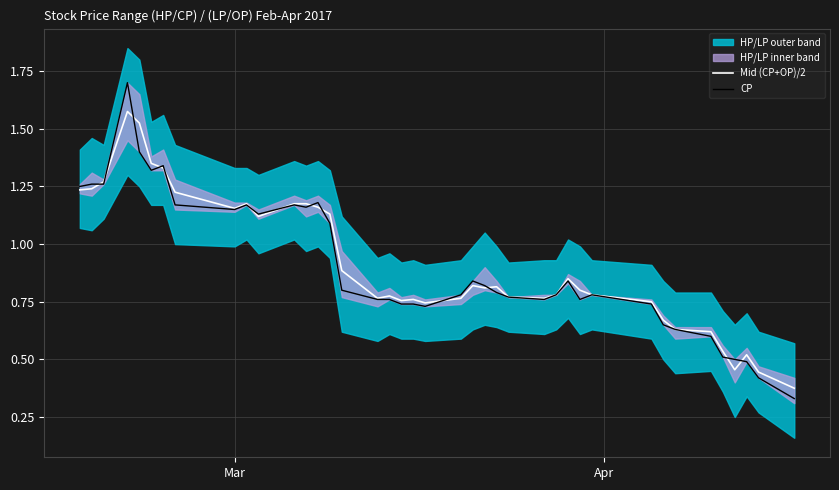

How many intersections are there between CP and Mid (CP+OP)/2?

13